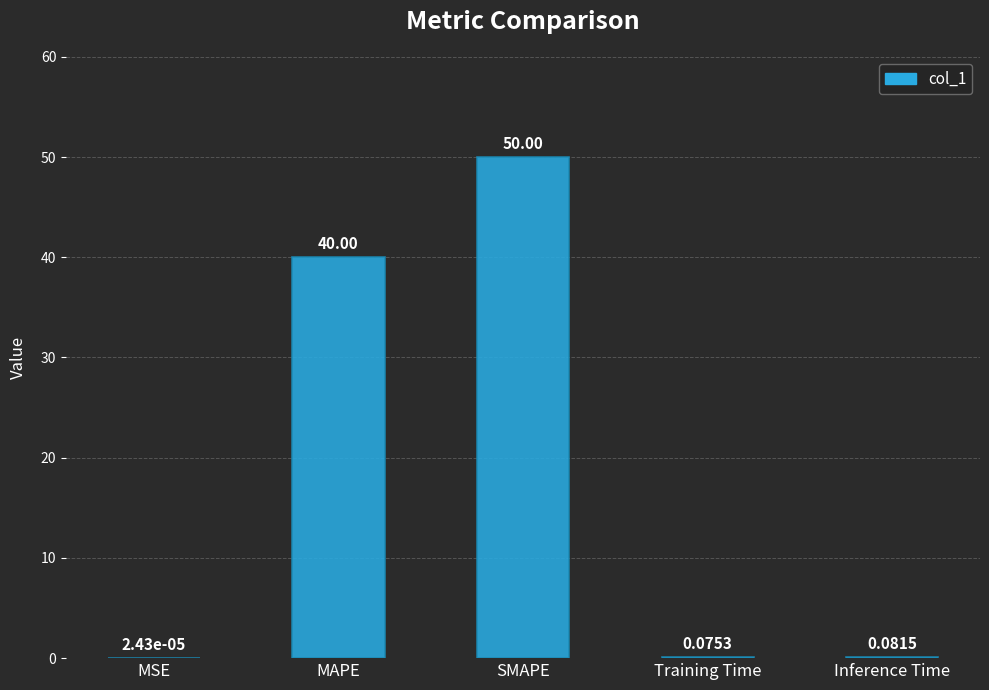

True or false: the data shows 19.9 at SMAPE.

False